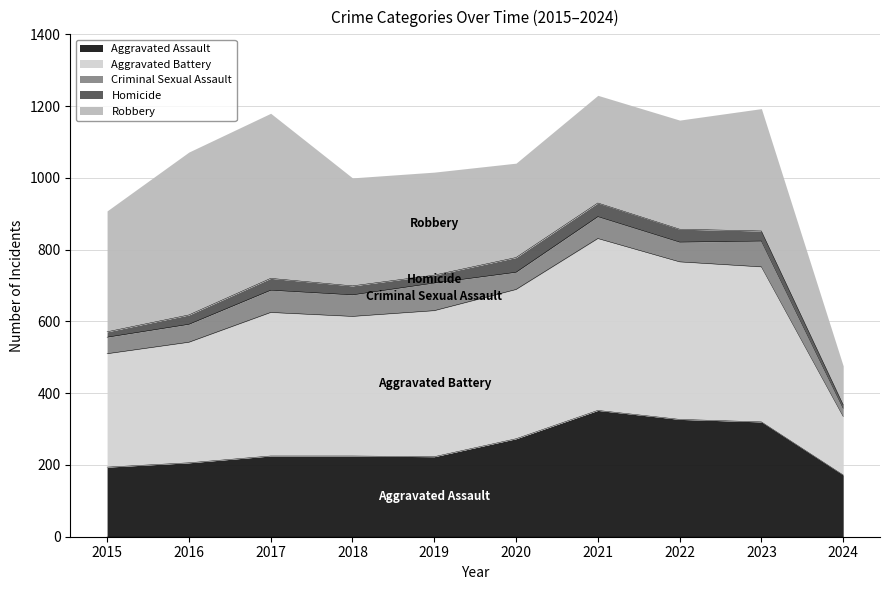

What are all the series names shown in the legend?

Aggravated Assault, Aggravated Battery, Criminal Sexual Assault, Homicide, Robbery